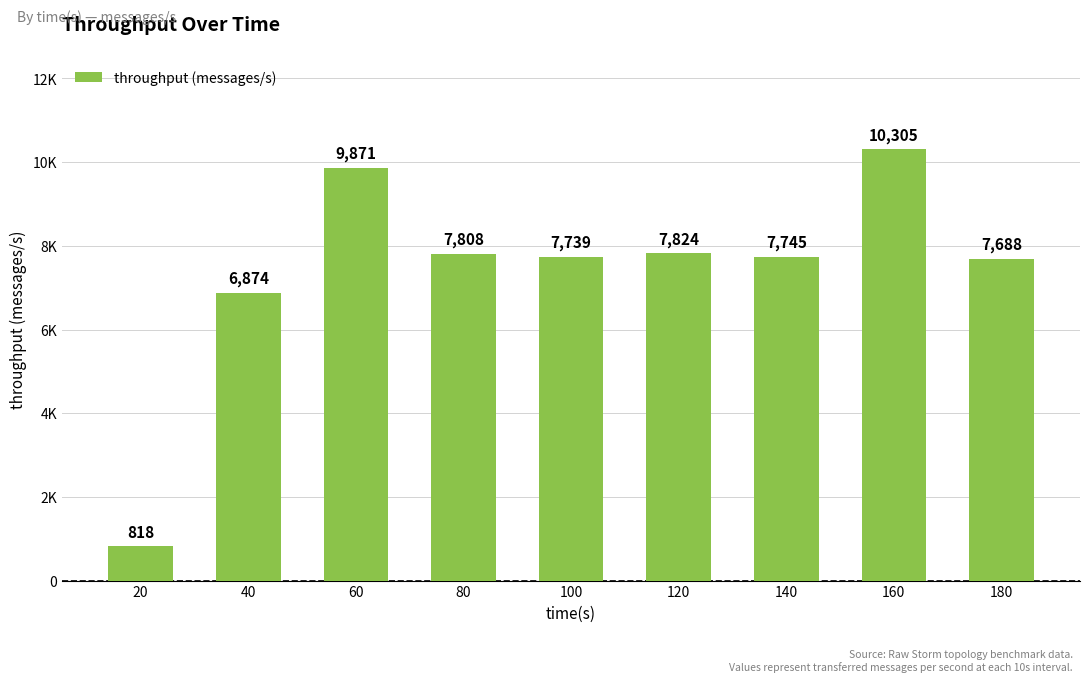

Where does the data first go above 7745?

60